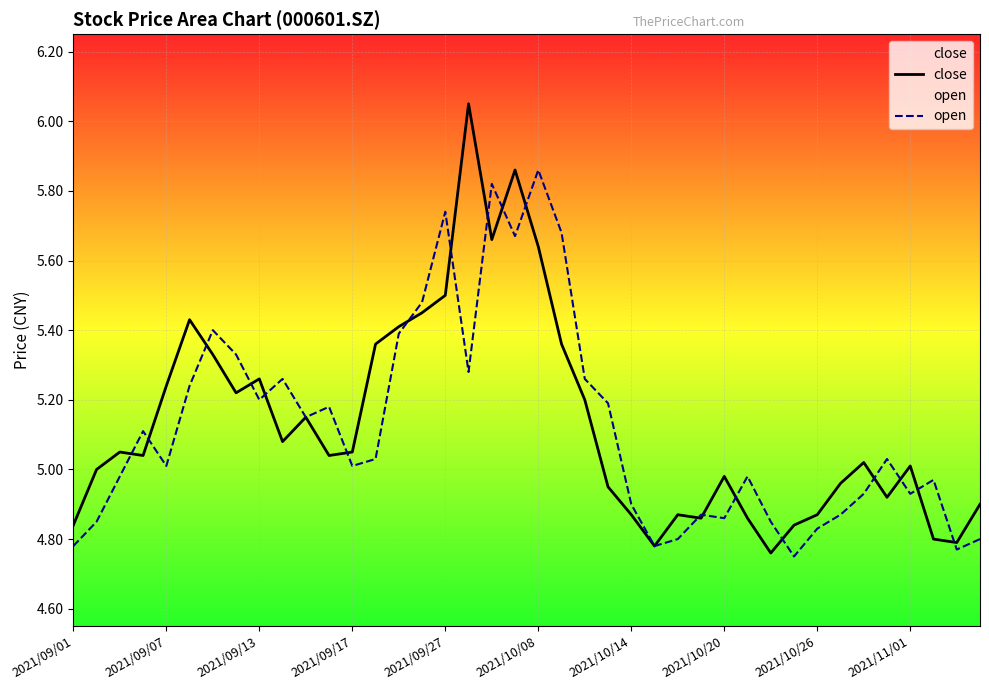

Rank the series by their maximum value, from lowest to highest.

open, close